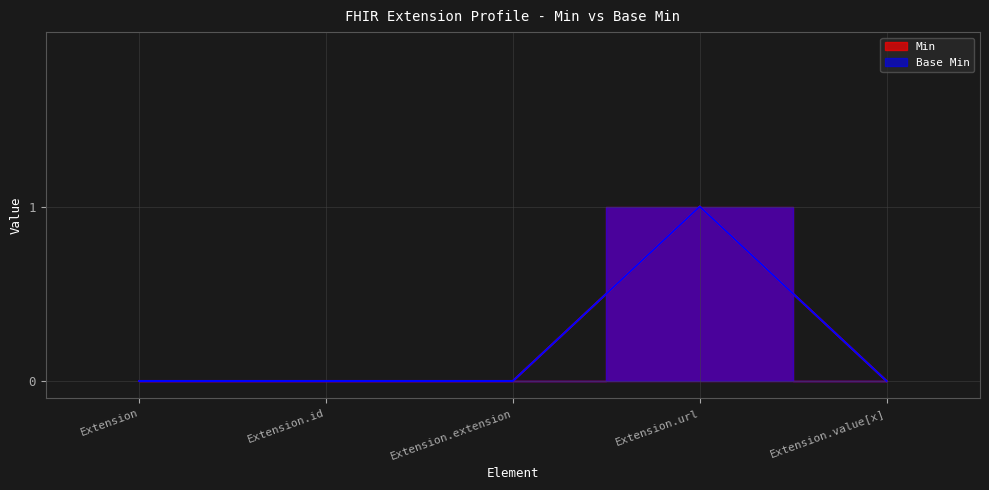

At which label is Min closest to 0?

Extension